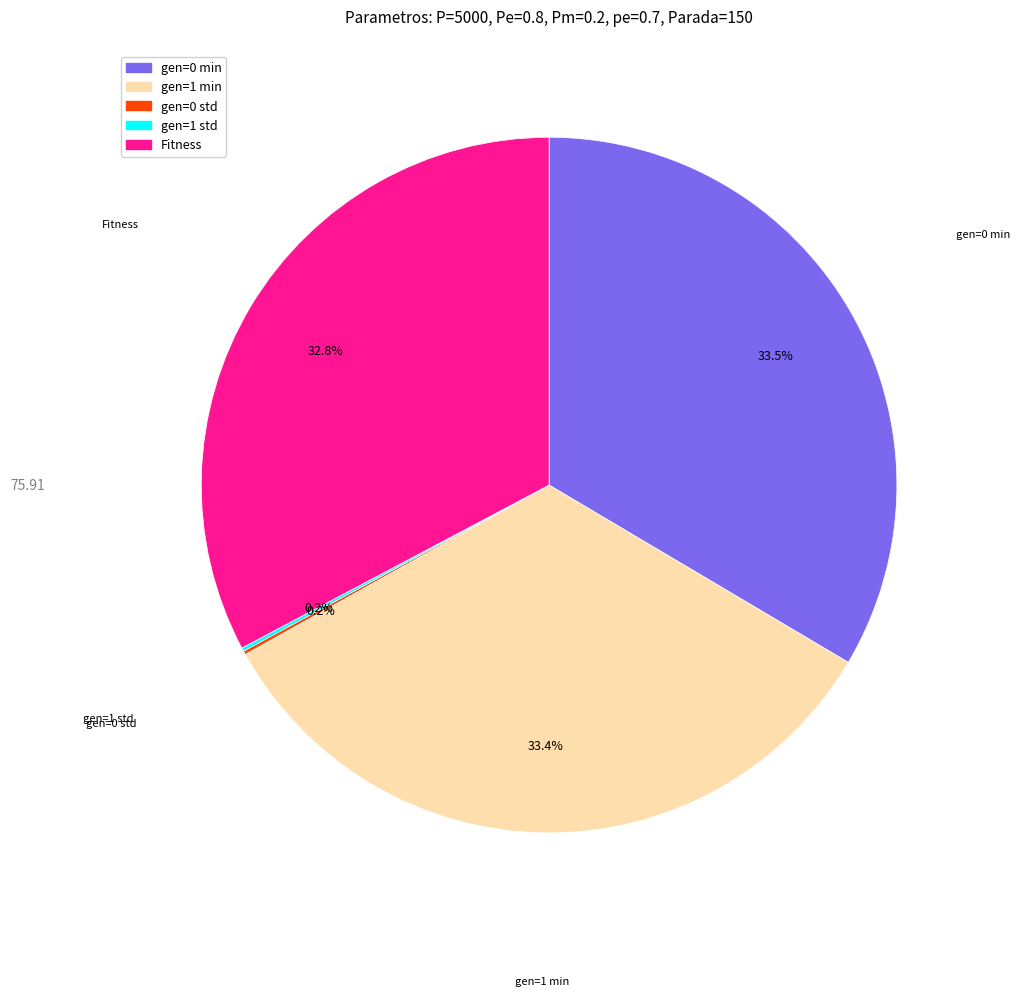

Does gen=1 min represent more than half of the total?

No